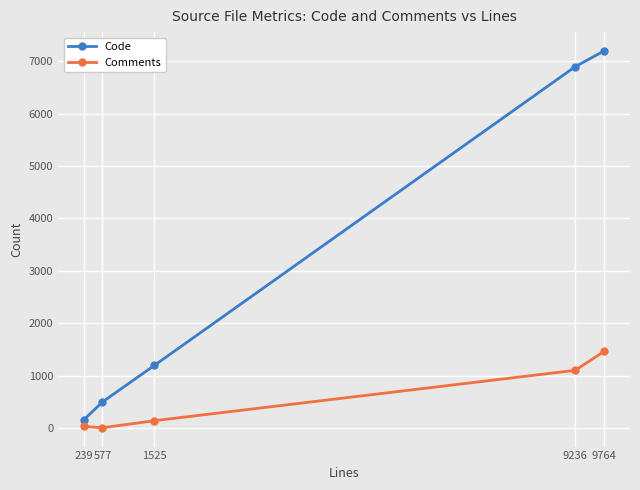

The value of Comments at 1525 is 147. True or false?

True